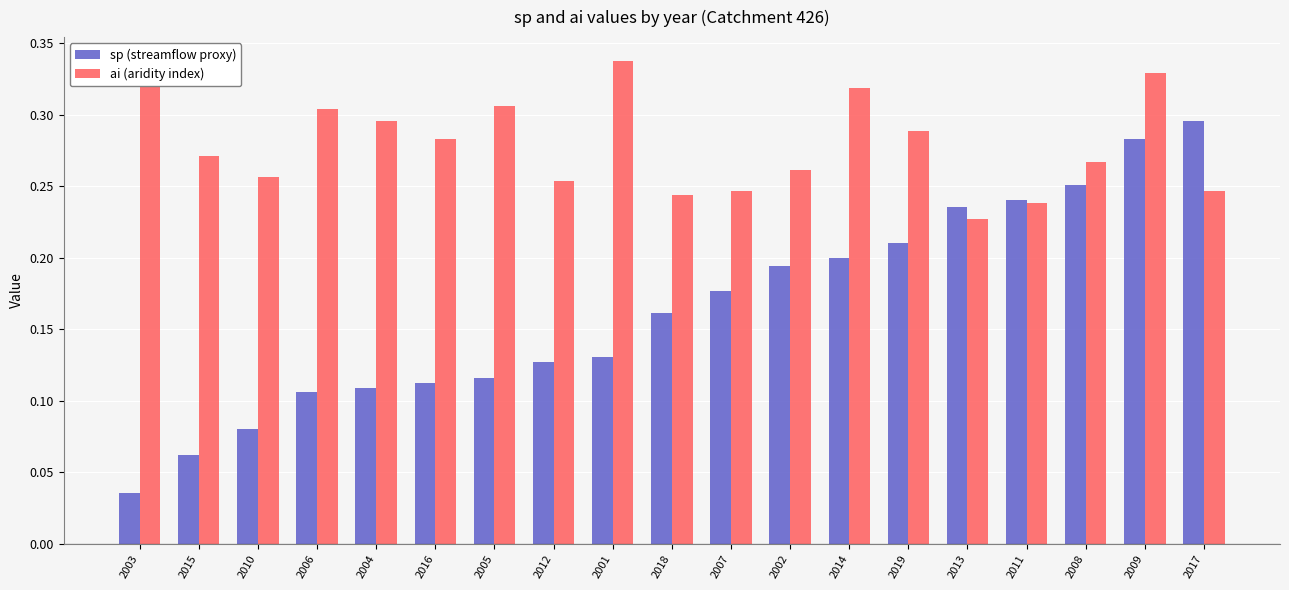

The value of ai (aridity index) at 2017 is 0.1. True or false?

False